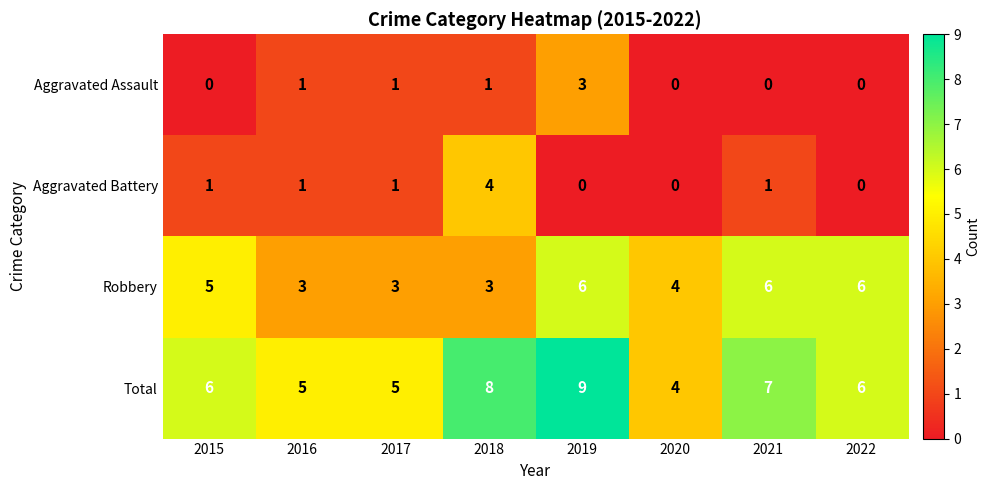

What is the maximum value for Aggravated Assault?

3